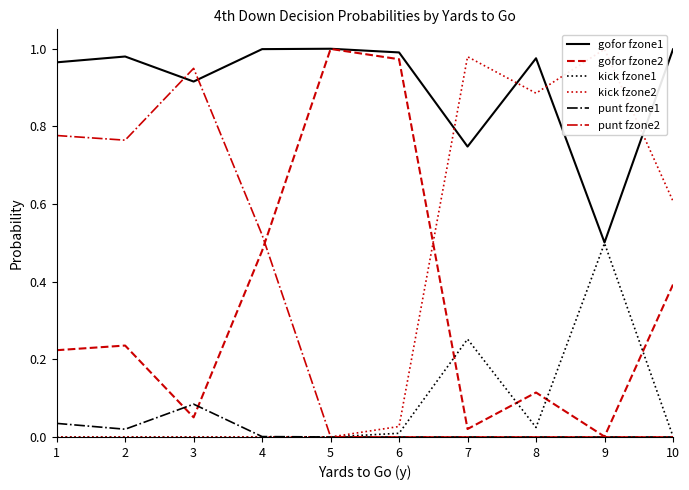

Where is the first local maximum for punt fzone2?

3